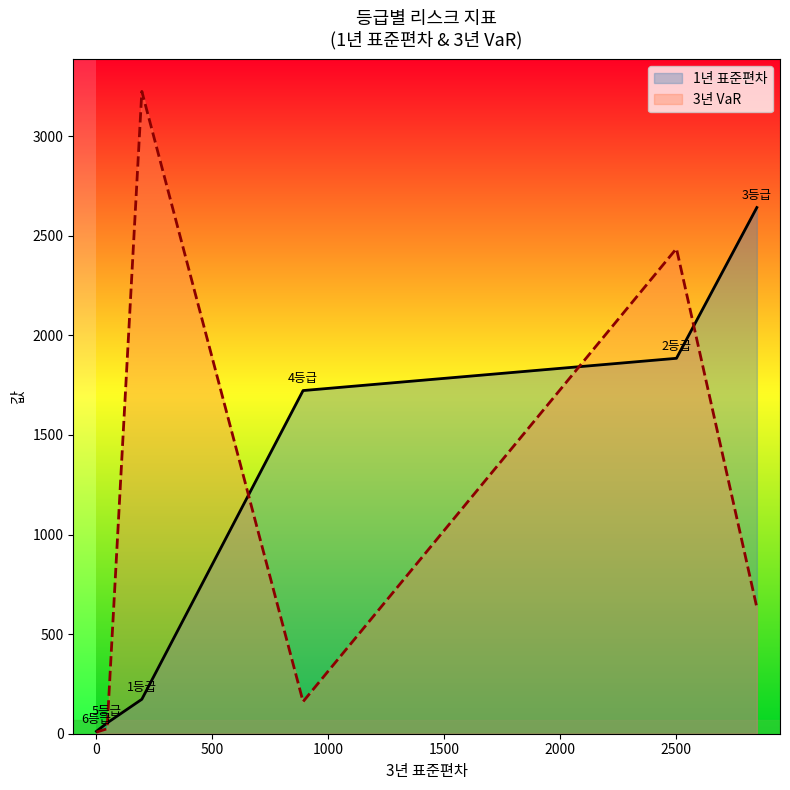

List the series in order of their peak value, highest first.

3년 VaR, 1년 표준편차